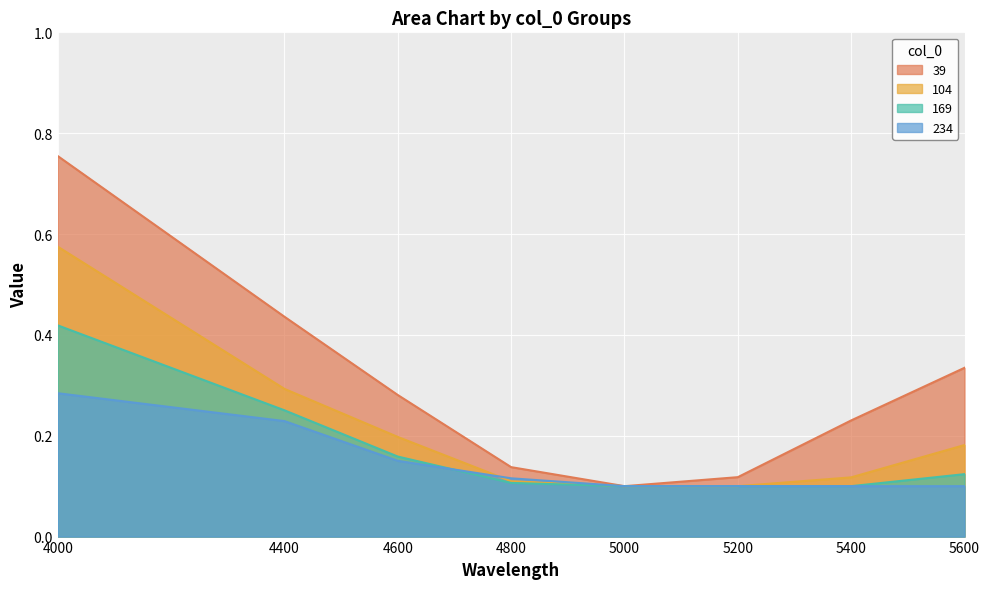

Count the number of categories in the chart.

8